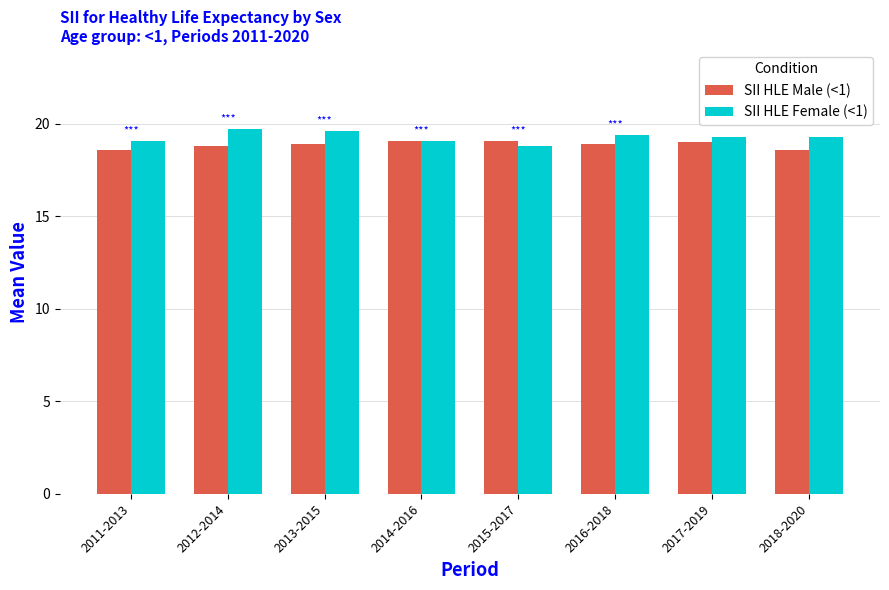

At how many categories does at least one series exceed 18?

8